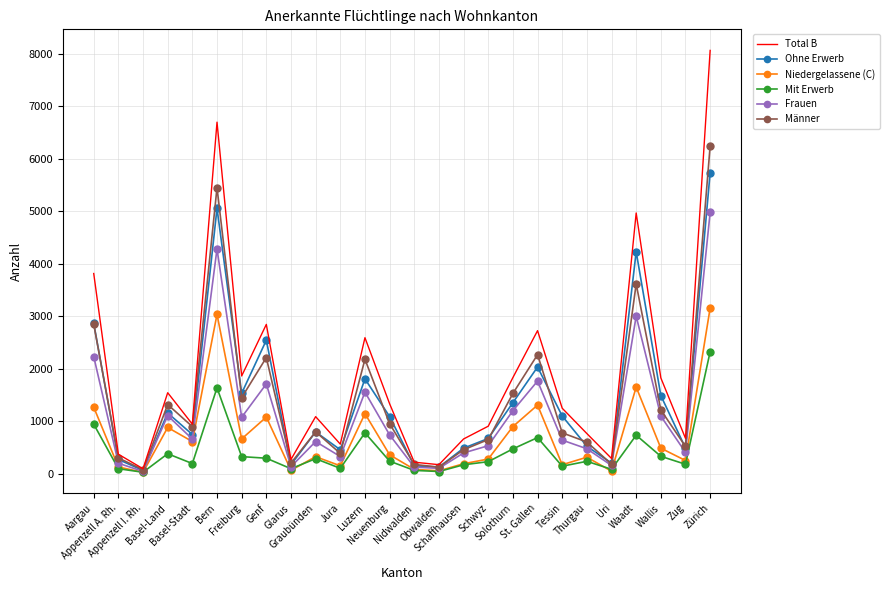

What is the approximate value of Ohne Erwerb at Thurgau, to the nearest 50?

550